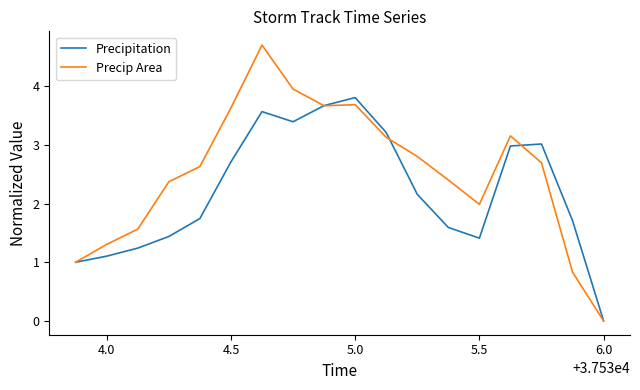

Which series has the largest range (max minus min)?

Precip Area